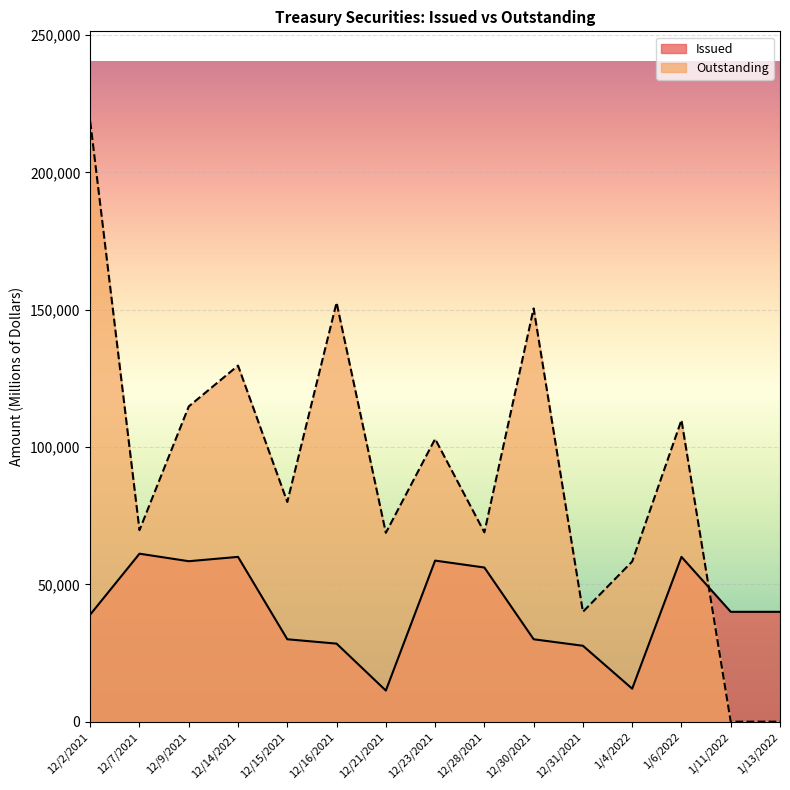

Rank the series at 1/11/2022 from lowest to highest value.

Outstanding, Issued